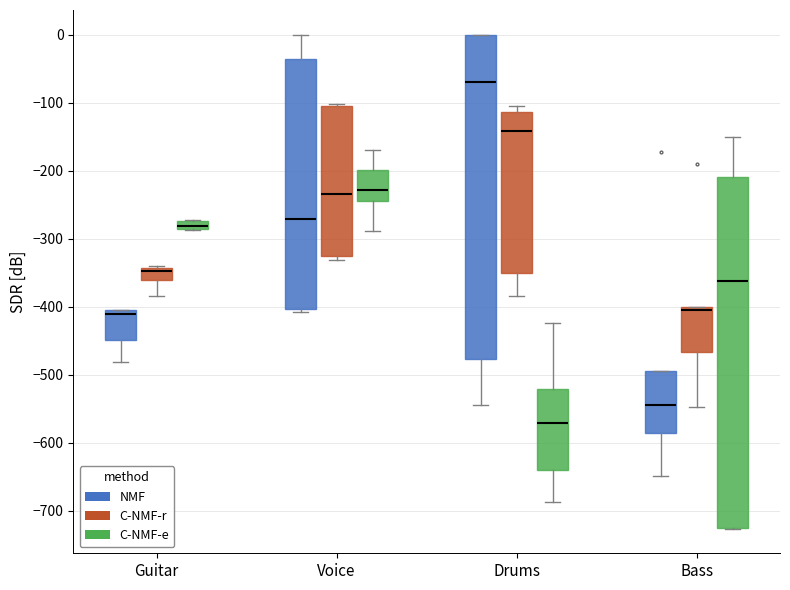

Which box has the lowest median line?

Drums (C-NMF-e)